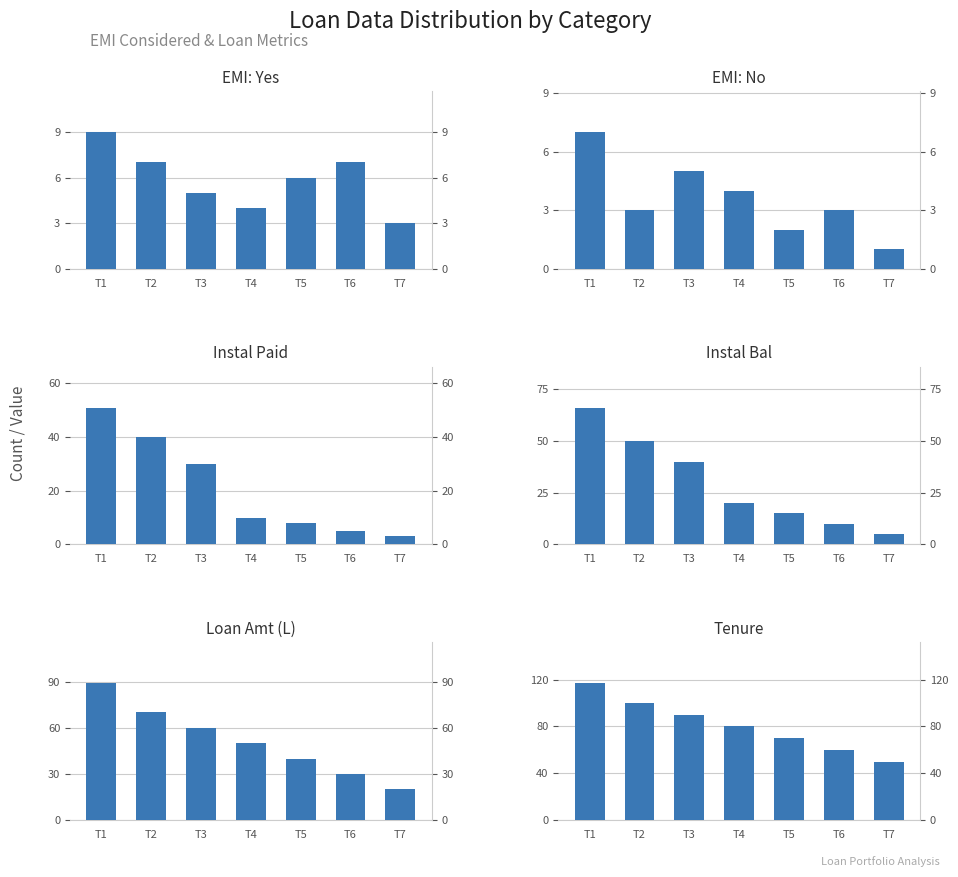

Rank the series at T7 from lowest to highest value.

EMI: No, EMI: Yes, Instal Paid, Instal Bal, Loan Amt (L), Tenure